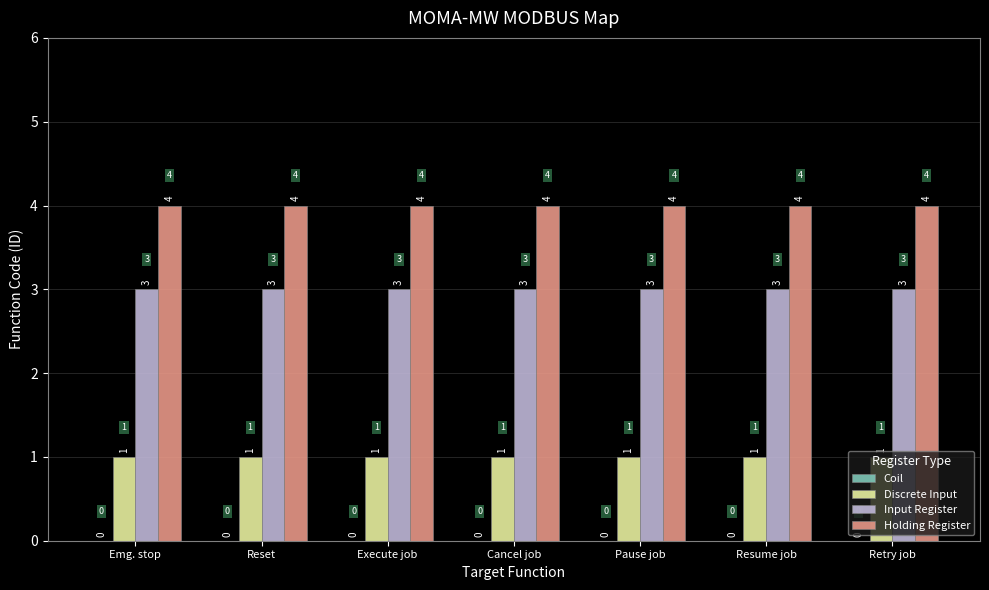

Count the number of categories in the chart.

7